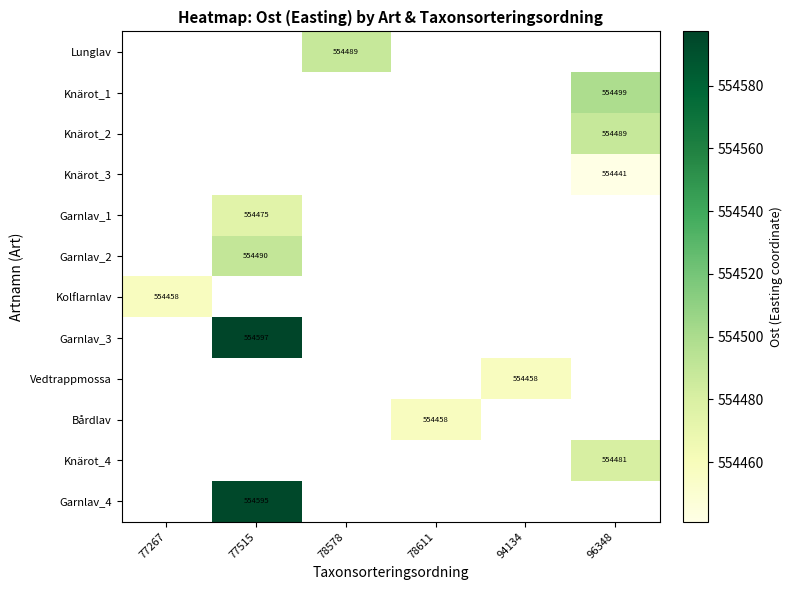

What is the smallest value displayed?

554441.0